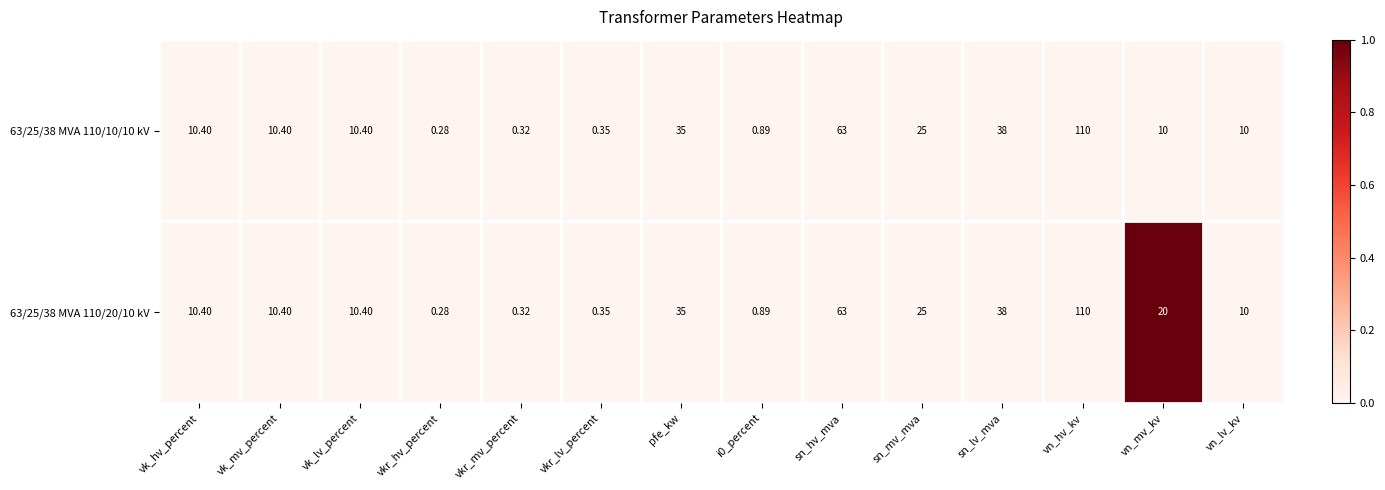

Is the value of 63/25/38 MVA 110/10/10 kV at vn_lv_kv greater than the value of 63/25/38 MVA 110/20/10 kV at sn_mv_mva?

No